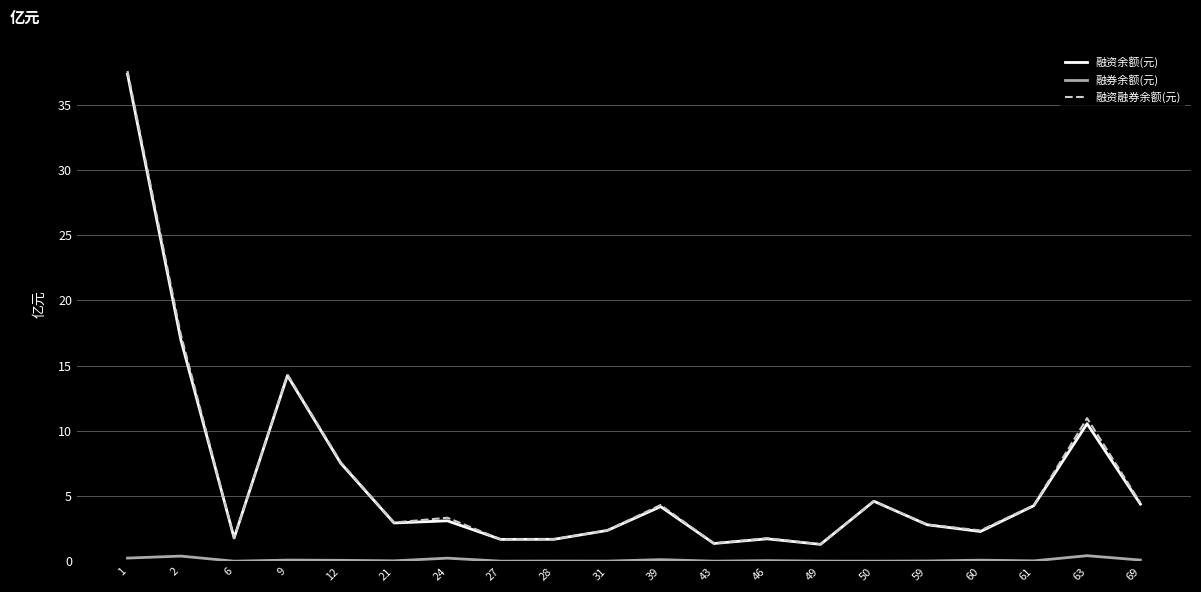

Is the value of 融资余额(元) at 49 greater than the value of 融资融券余额(元) at 9?

No